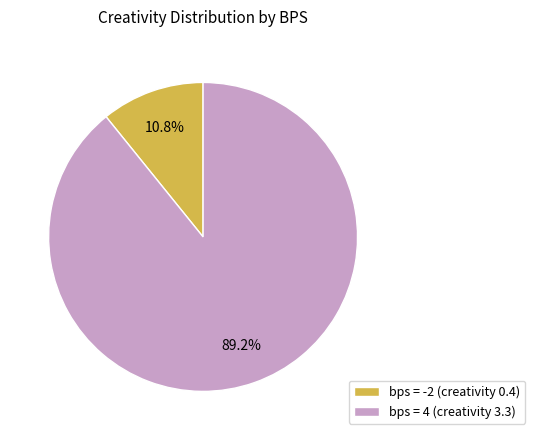

Between bps = 4 (creativity 3.3) and bps = -2 (creativity 0.4), which is larger?

bps = 4 (creativity 3.3)